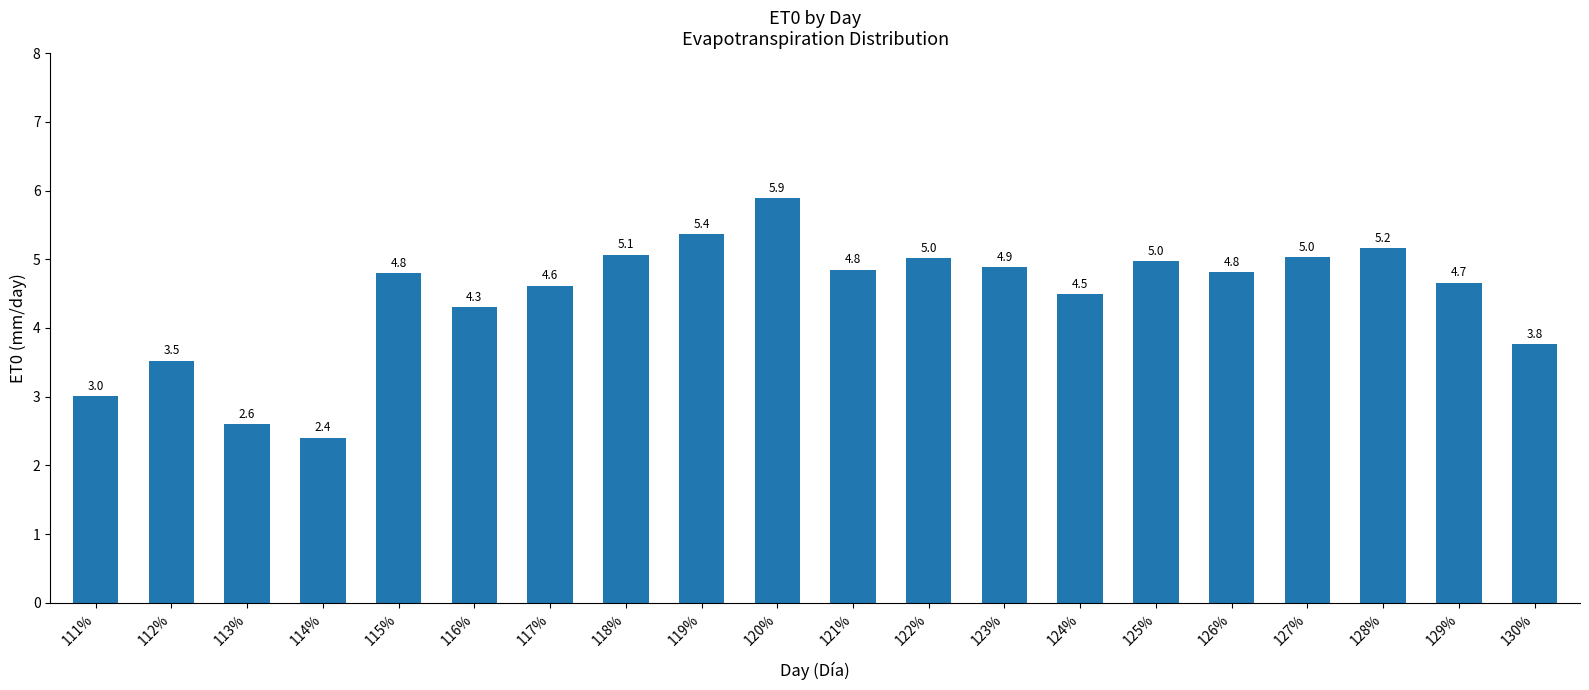

The value at 118% is 5.1. True or false?

True